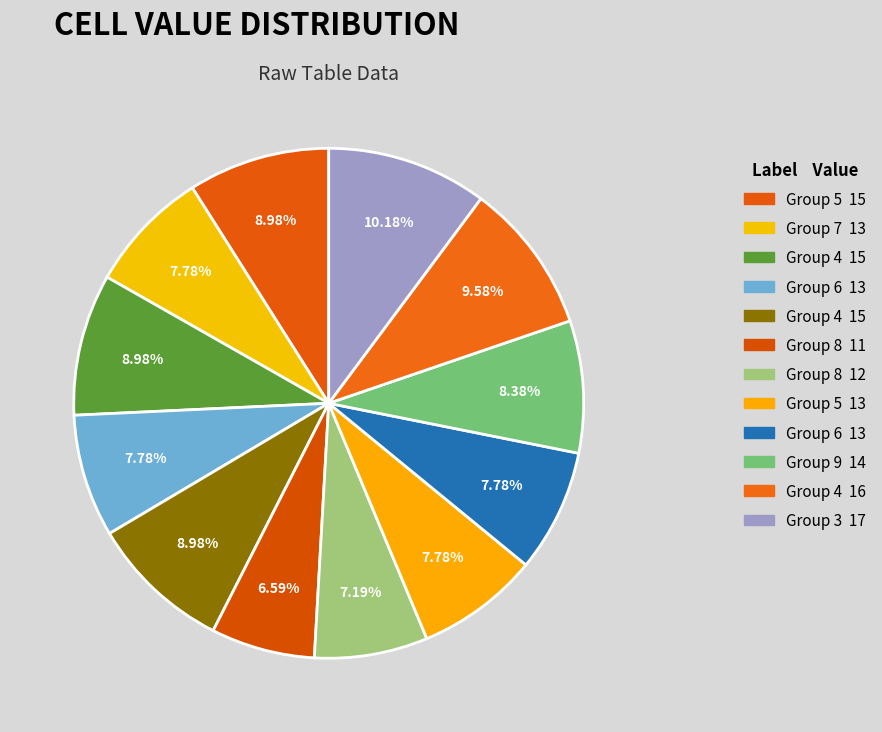

How many slices are in this pie chart?

12